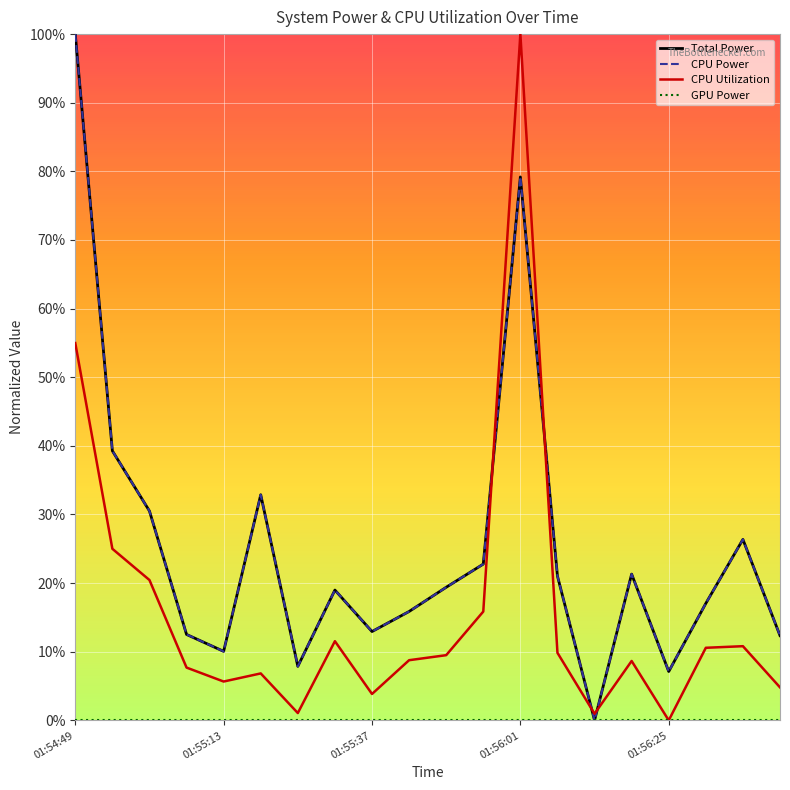

At how many categories does at least one series exceed 0?

20